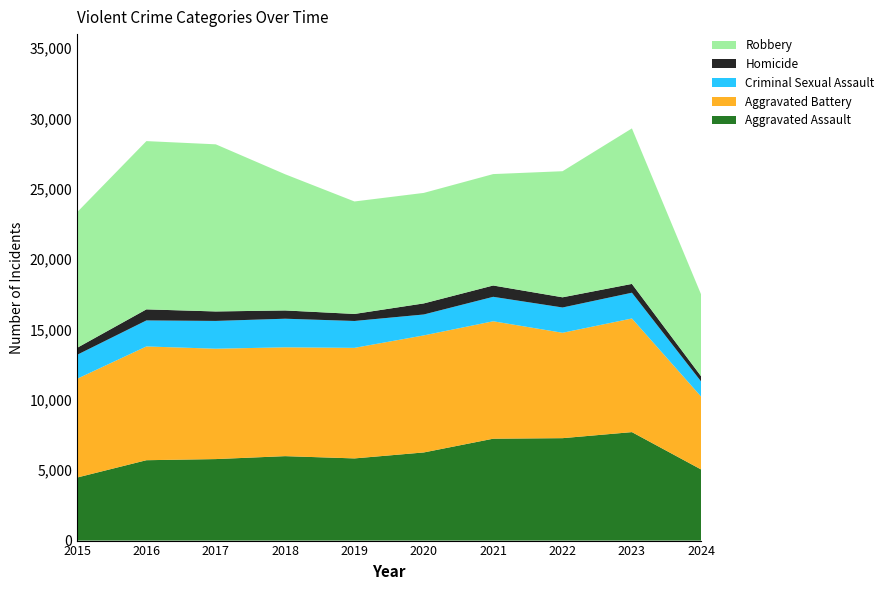

Reading left to right, list all the values displayed in this chart.

Aggravated Assault: 4480	5713	5793	6002	5841	6265	7242	7280	7710	5048
Aggravated Battery: 7019	8086	7845	7735	7858	8320	8347	7491	8077	5172
Criminal Sexual Assault: 1703	1850	1976	2033	1911	1487	1738	1797	1831	1074
Homicide: 496	786	672	588	499	787	804	724	626	368
Robbery: 9638	11960	11880	9681	7995	7855	7920	8963	11054	5808